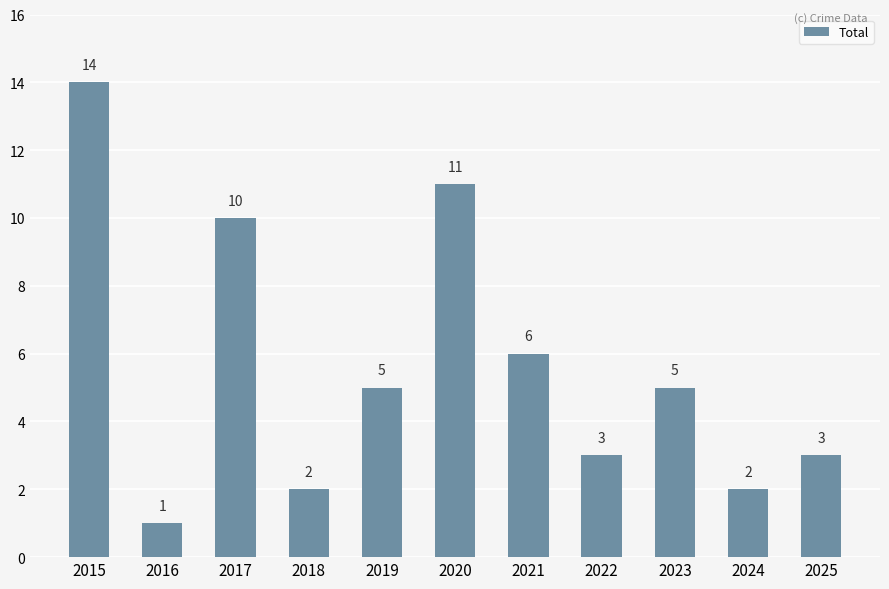

Between 2023 and 2024, which is larger?

2023